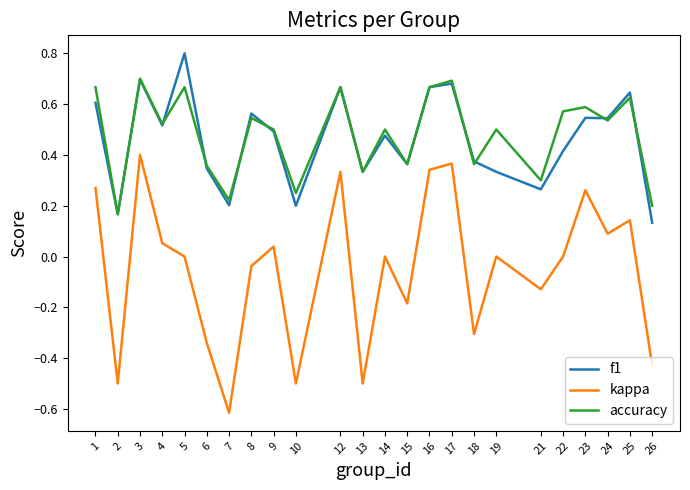

At which label does kappa first exceed 0?

1